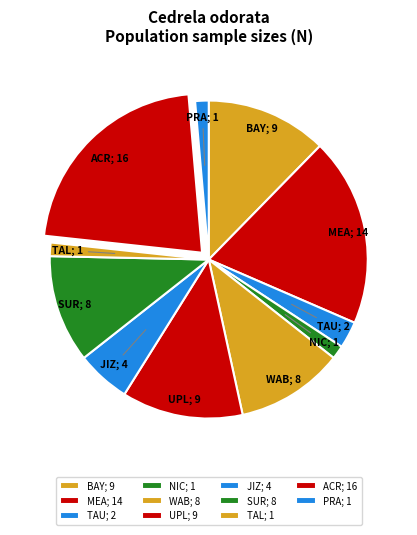

Which category has the biggest portion of the pie?

ACR